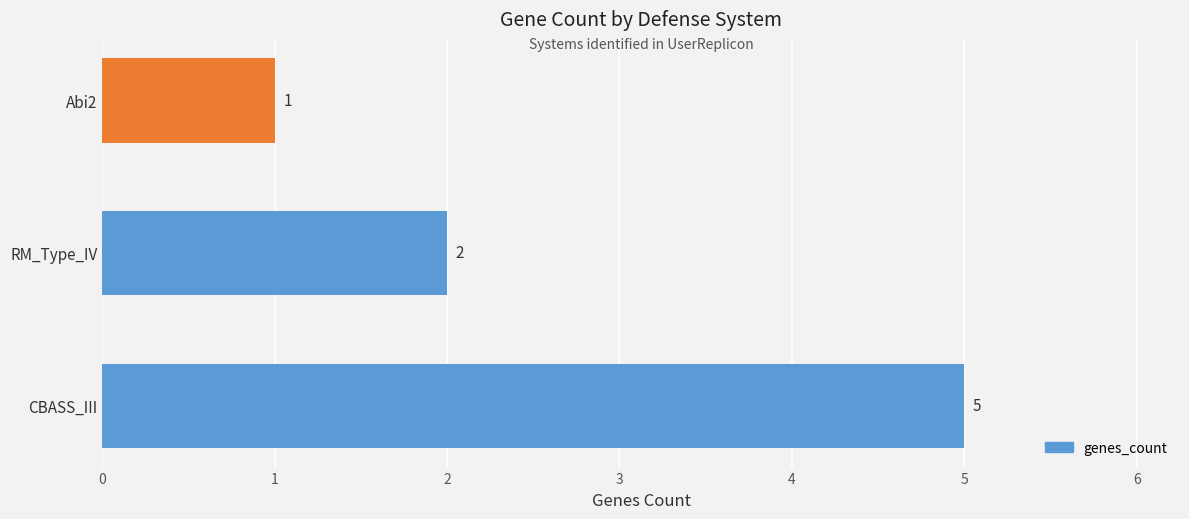

Where is the data nearest to the value 3?

RM_Type_IV